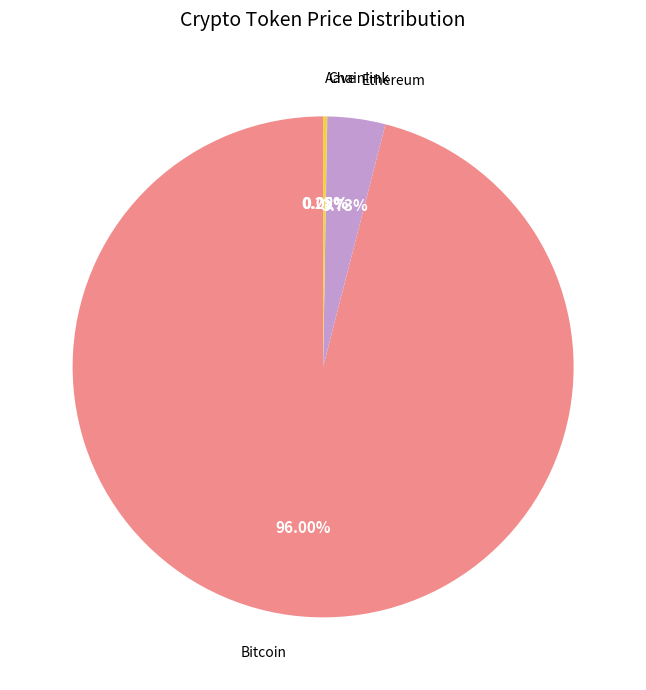

Which category accounts for the majority?

Bitcoin